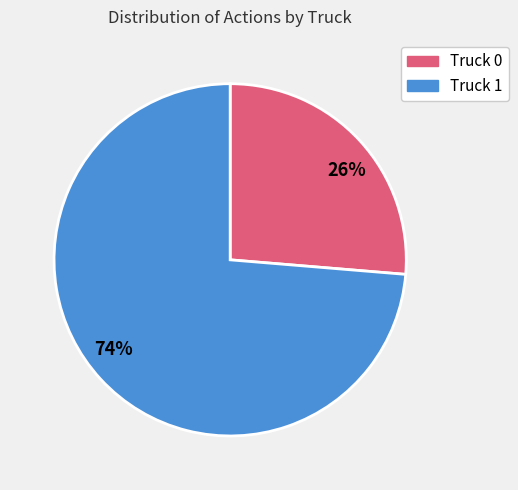

True or false: Truck 0 accounts for 26% of the total.

True